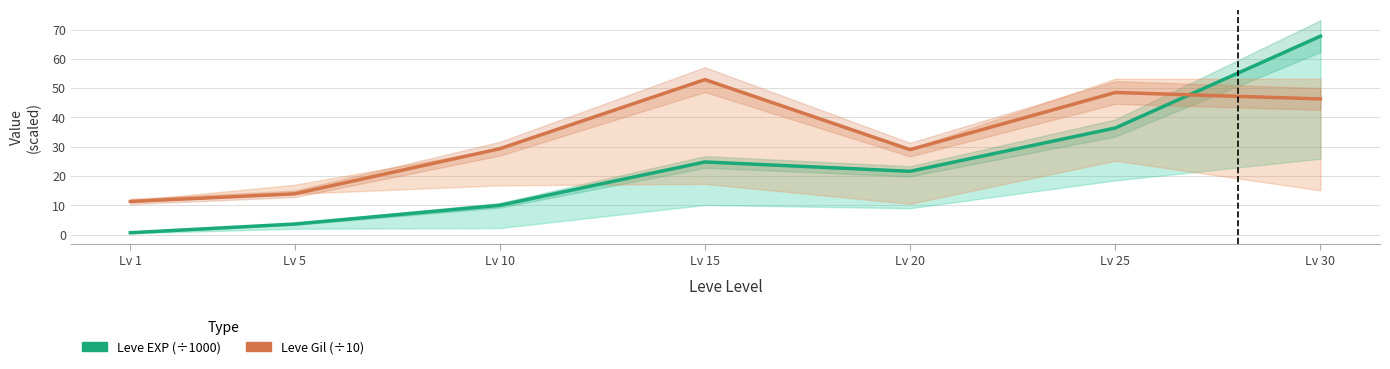

The Leve Gil (×10) series shows 18.4 at Lv 10. True or false?

False